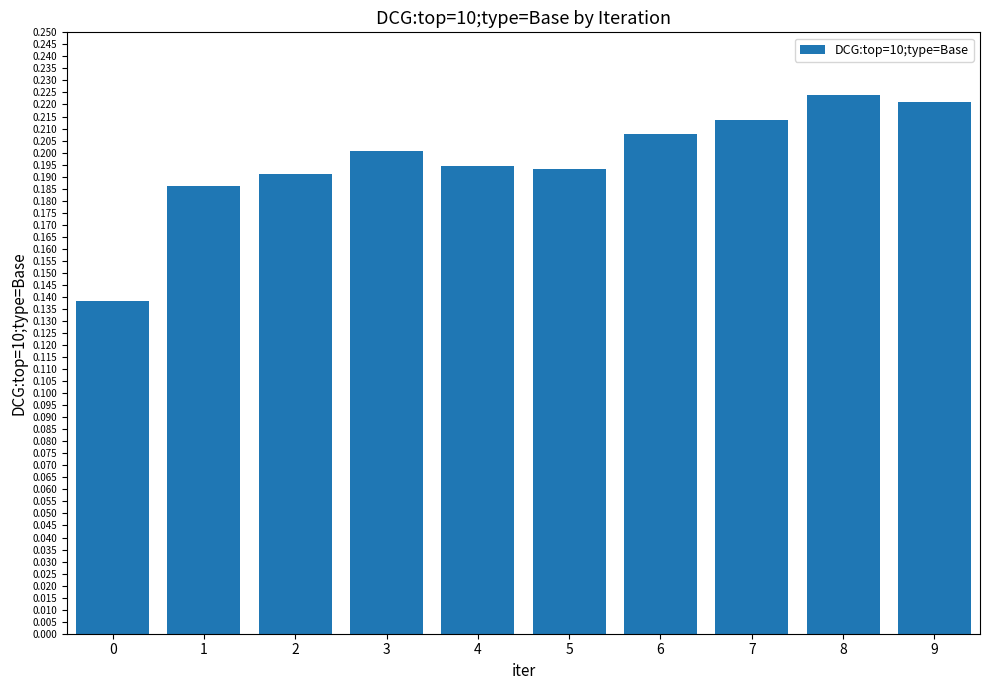

How many values are between 0 and 1?

10